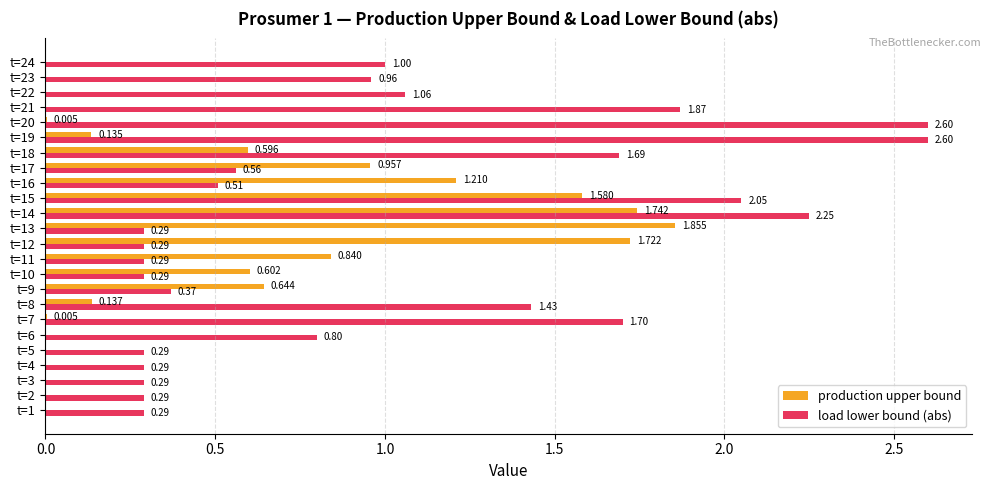

Which series changed the most between t=5 and t=13?

production upper bound